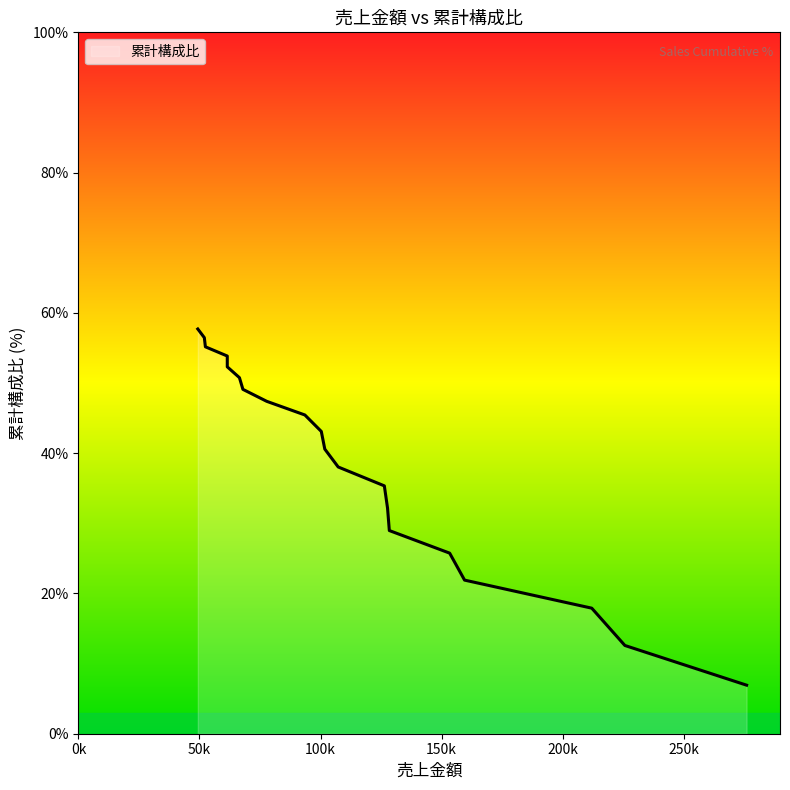

What is the minimum value shown in the chart?

6.9